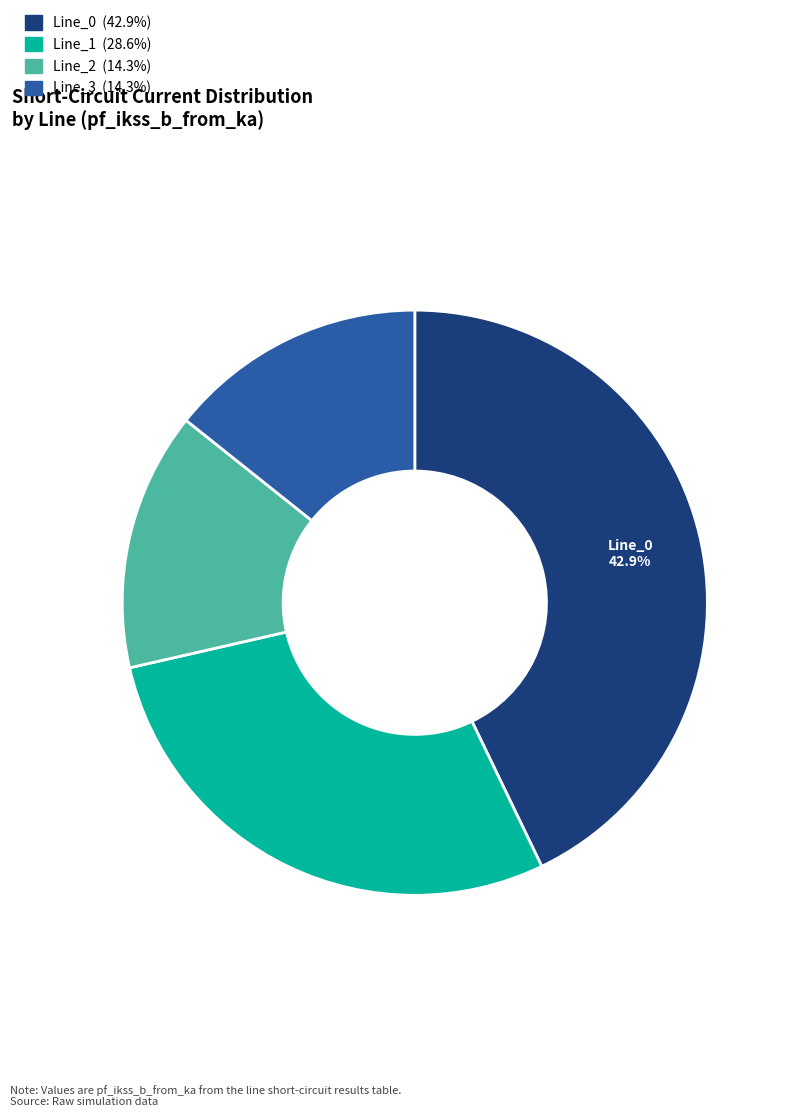

True or false: Line_0 accounts for 43% of the total.

True